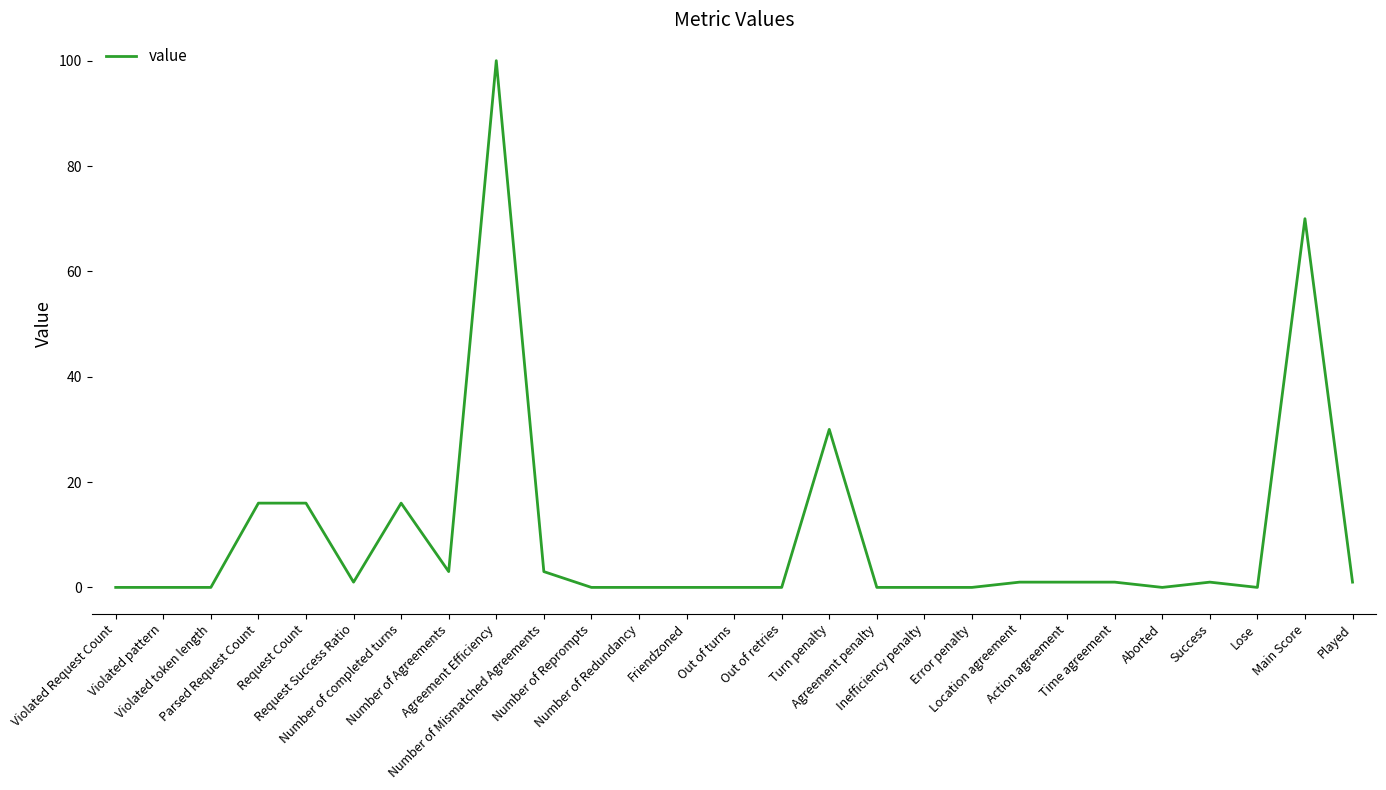

What is the greatest value displayed?

100